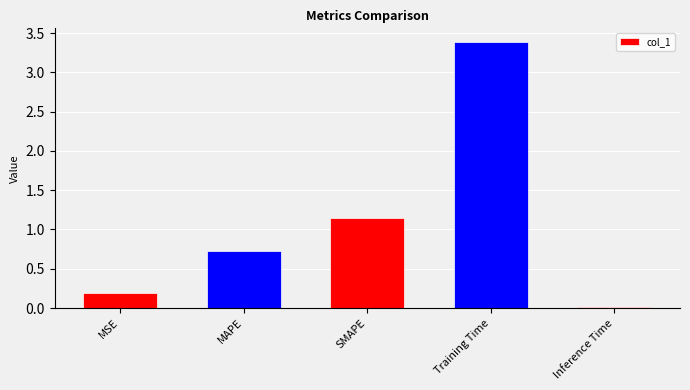

Read the value at MSE.

0.2